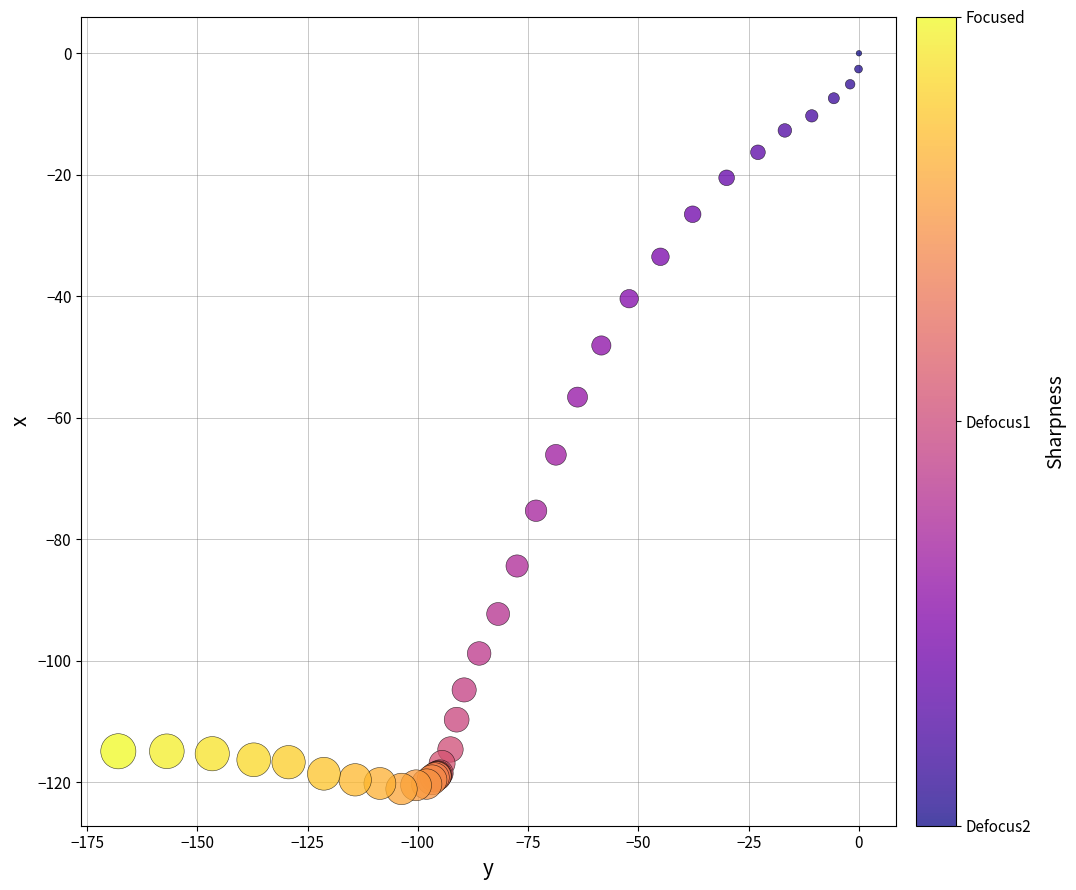

What Y value in the scatter plot is closest to -60?

-56.6